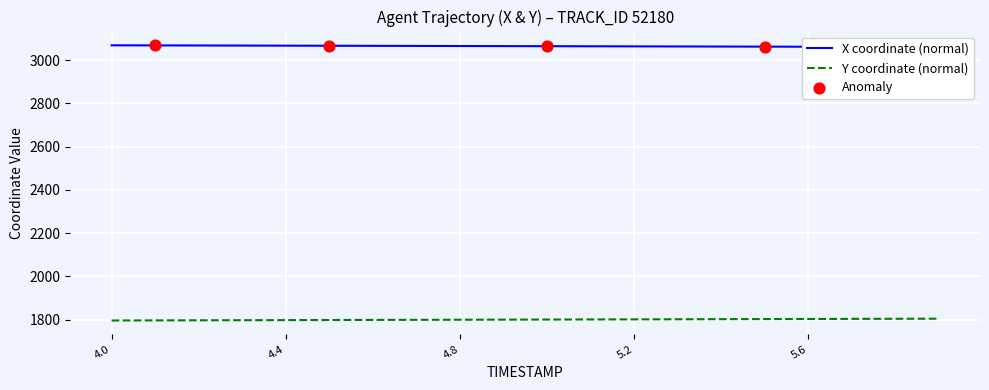

At which category is the sum across all series the highest?

5.9